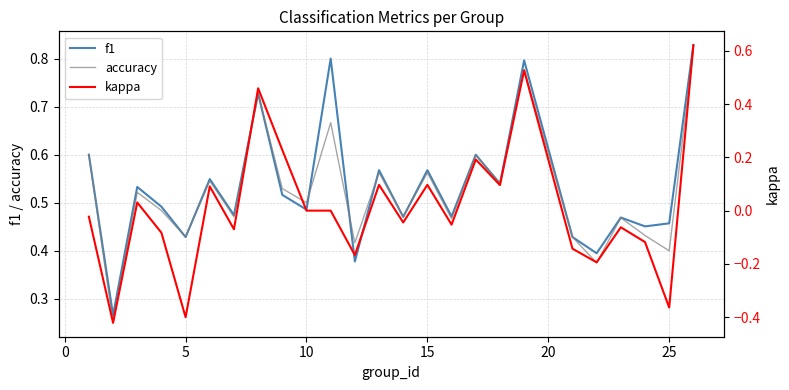

True or false: f1 has more than 0 points higher than both neighbors.

True